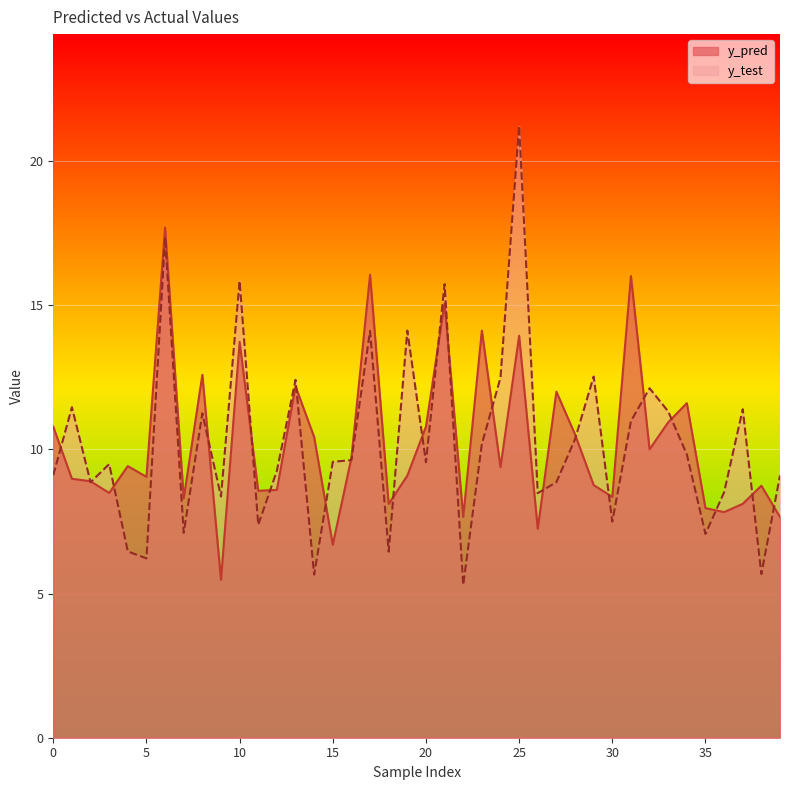

What is the maximum value for y_pred?

17.7